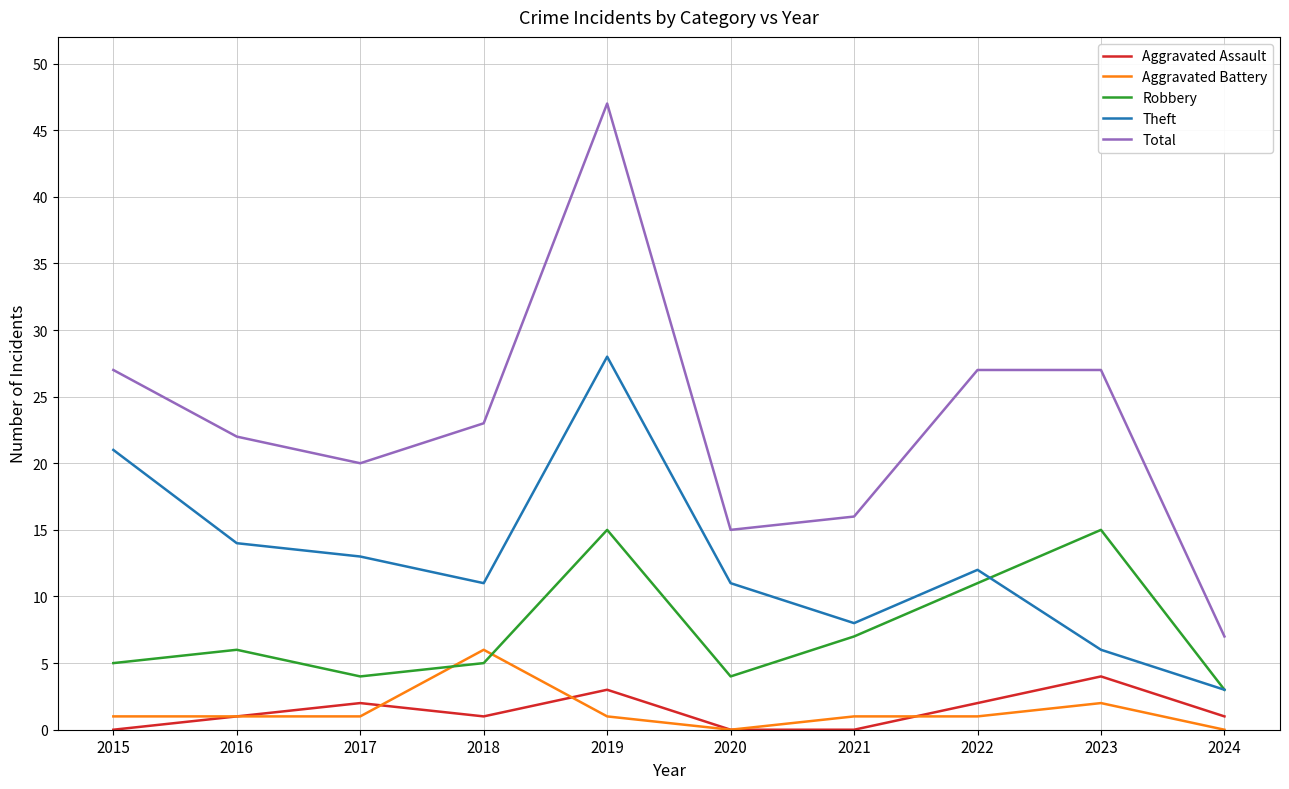

True or false: Aggravated Assault and Theft intersect in this chart.

False